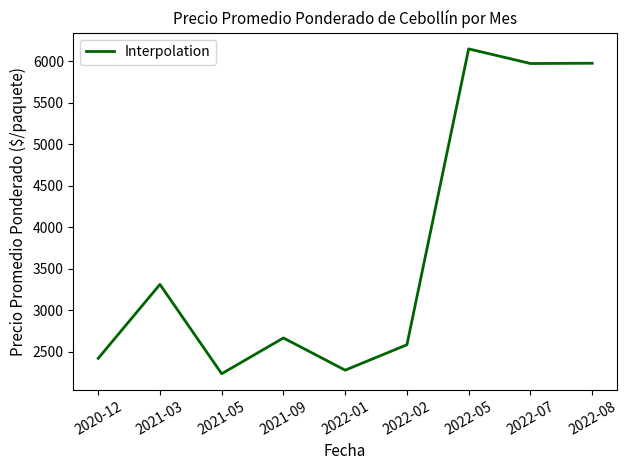

Approximately how many times larger is the value at 2022-07 compared to 2022-05?

1.0